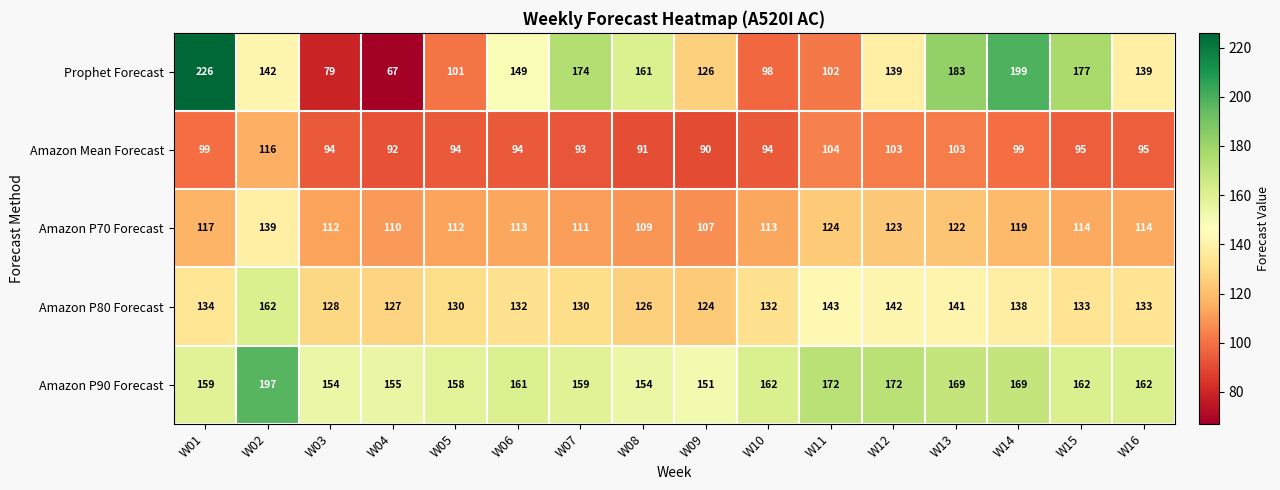

What is the total value across all series at W15?

681